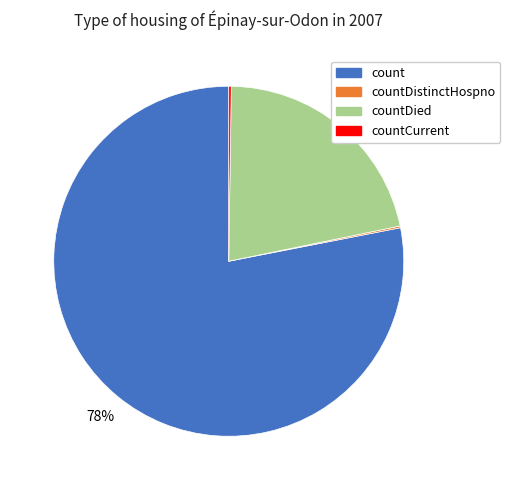

Is there a majority slice in this chart?

Yes